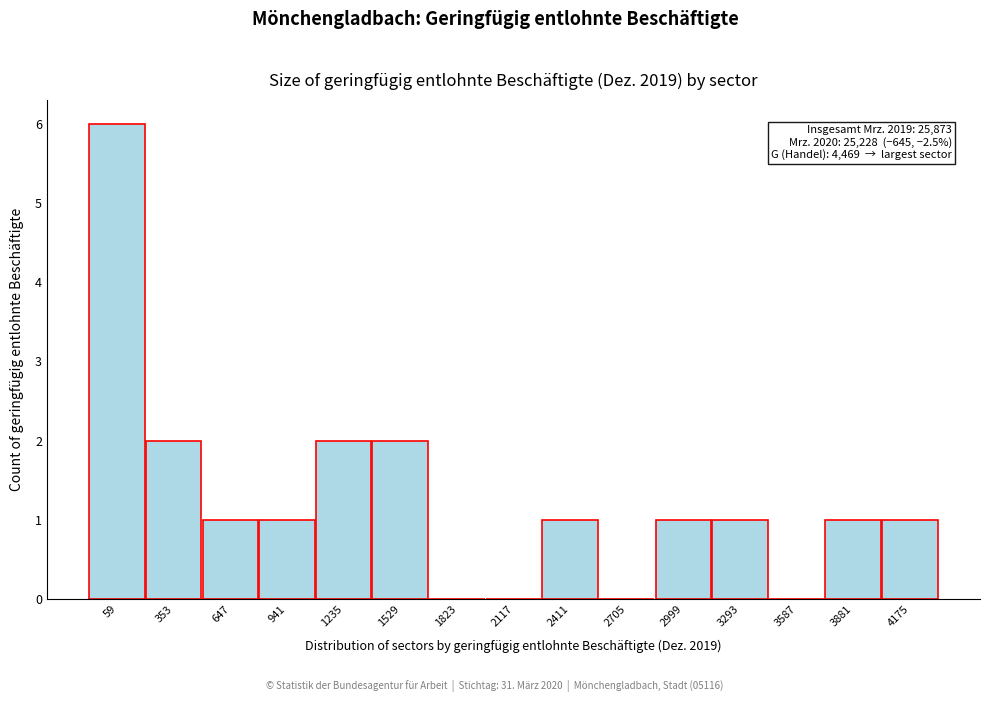

Reading left to right, extract all data points from this chart.

59=6	353=2	647=1	941=1	1235=2	1529=2	1823=0	2117=0	2411=1	2705=0	2999=1	3293=1	3587=0	3881=1	4175=1